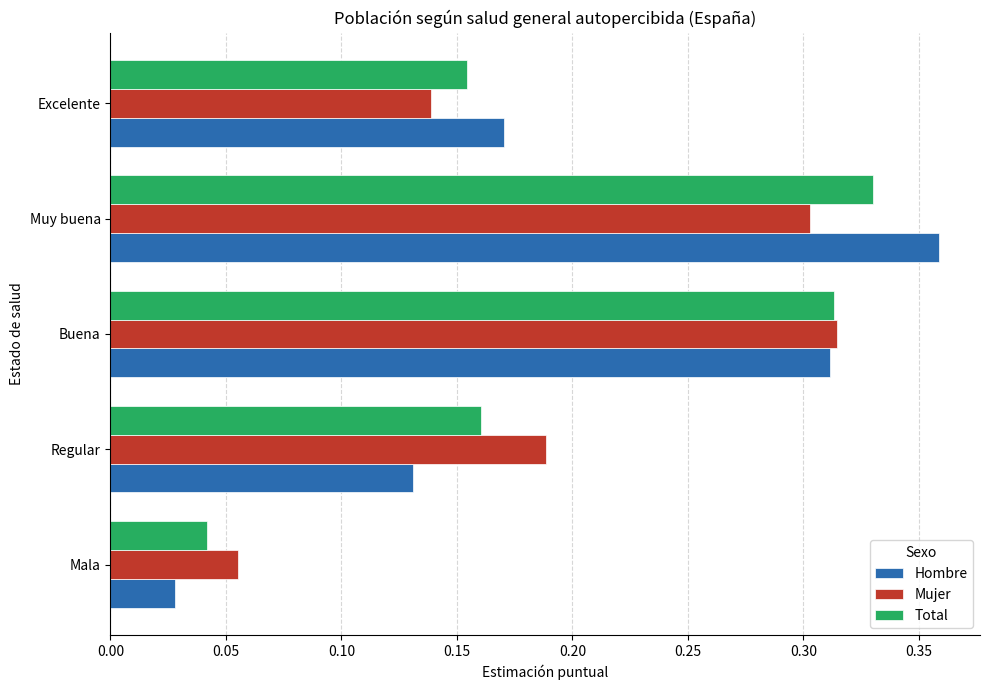

Which series changed the most between Regular and Muy buena?

Hombre